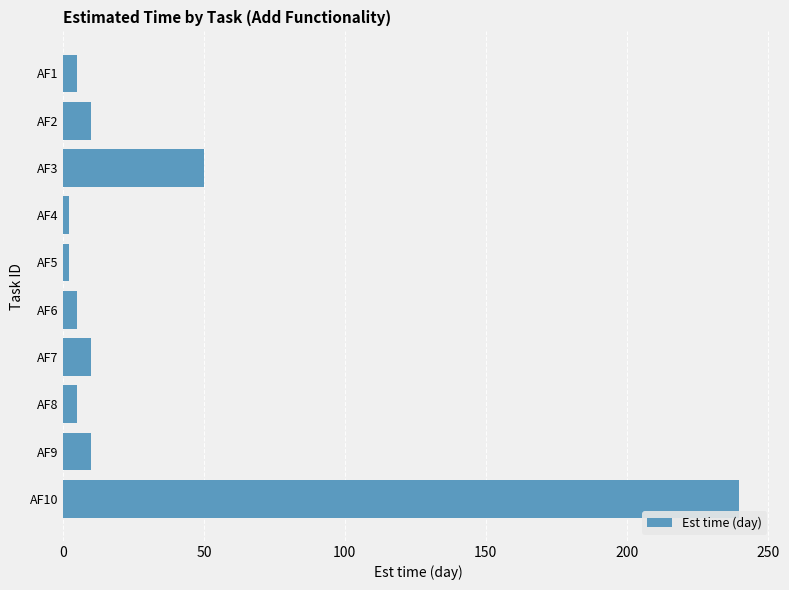

What is the average value?

34